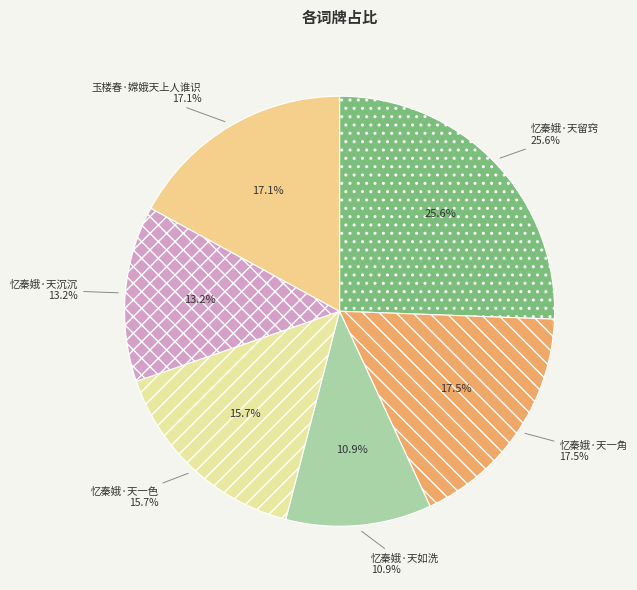

To the nearest percent, what percentage of the pie is 玉楼春·嫦娥天上人谁识?

17%